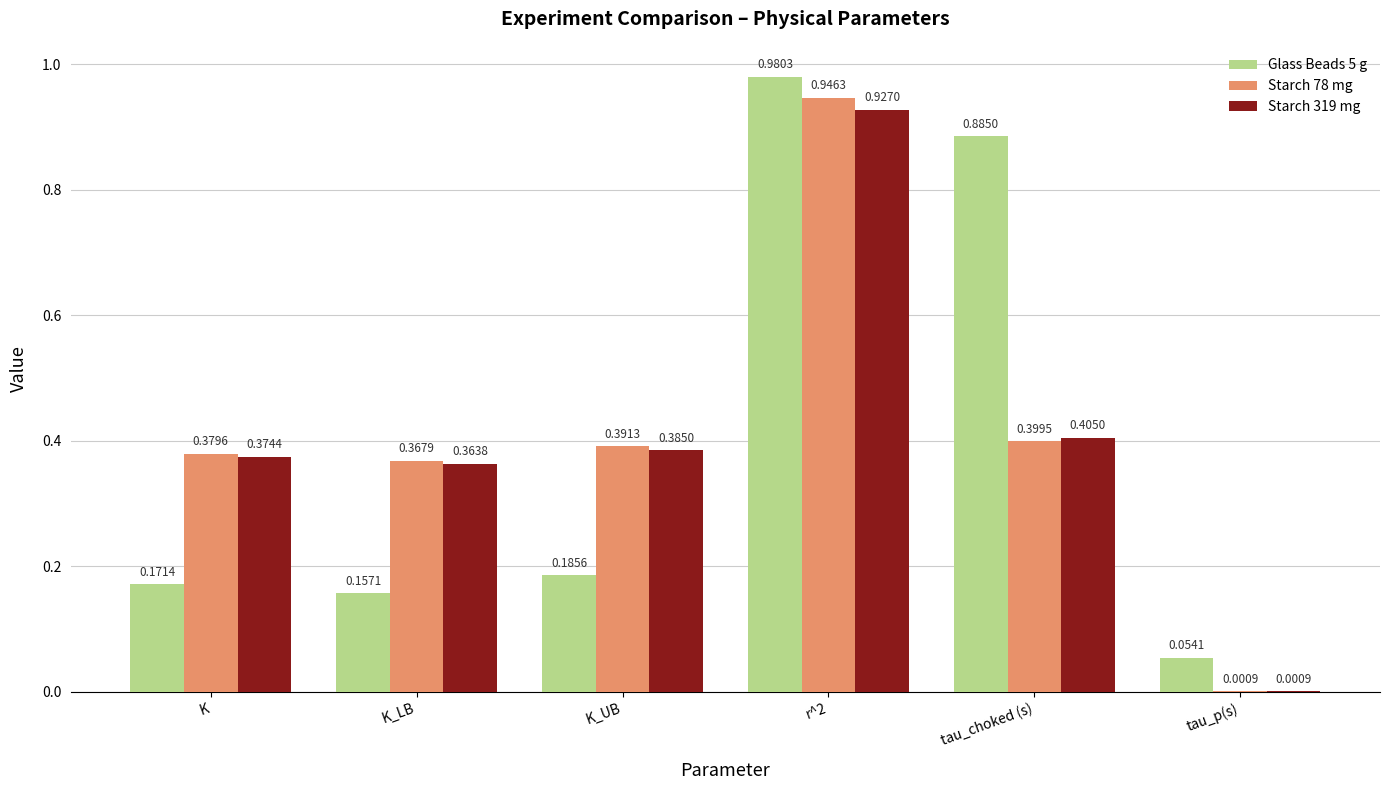

At which label is Starch 319 mg closest to 0?

tau_p(s)